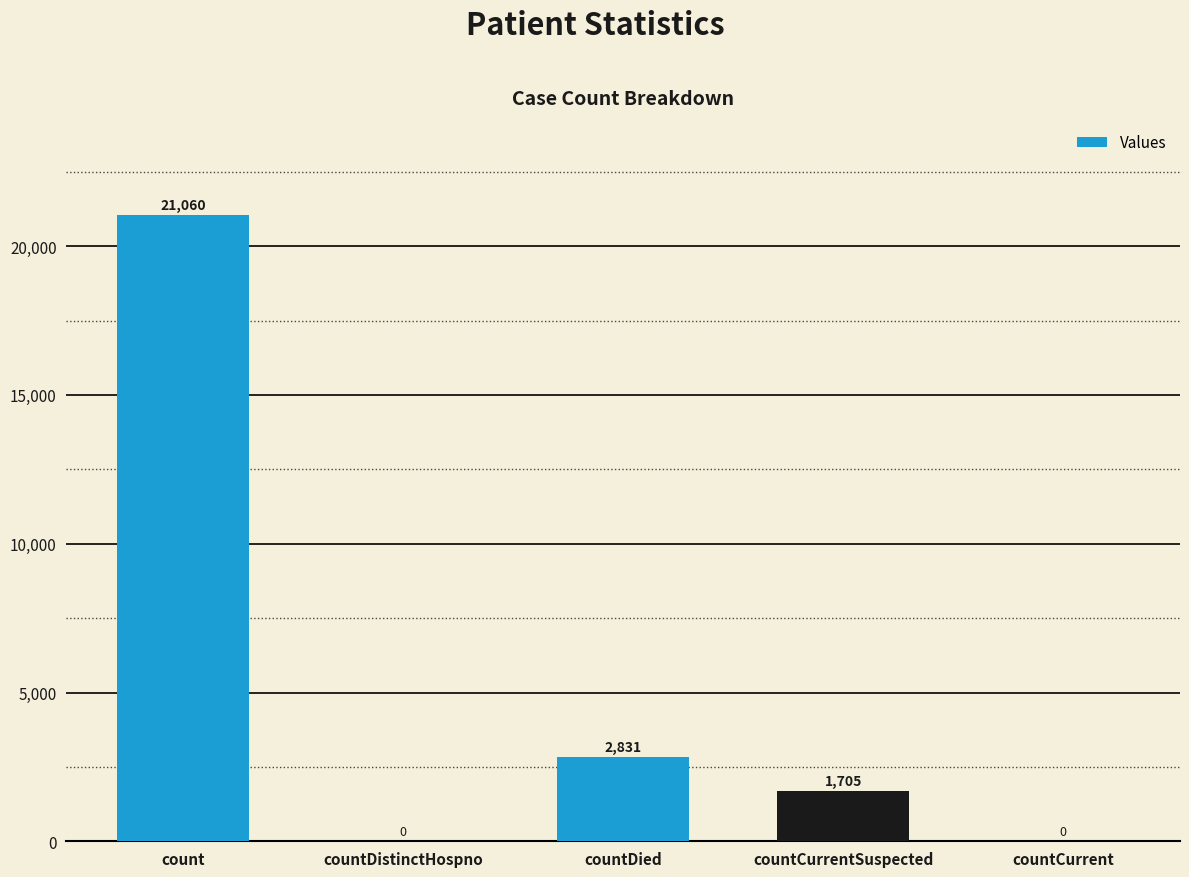

How many distinct data groups are displayed?

1